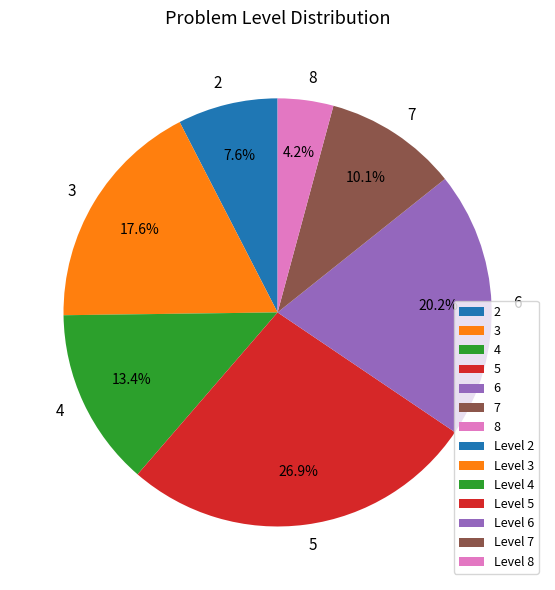

To the nearest percent, what is the average slice percentage?

14%